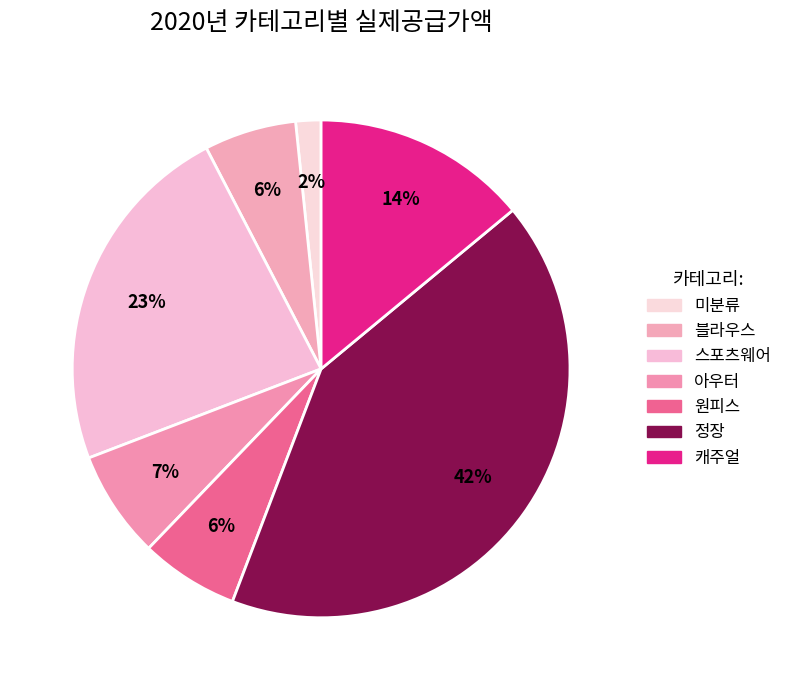

What percentage is NOT represented by 아우터?

93.0%